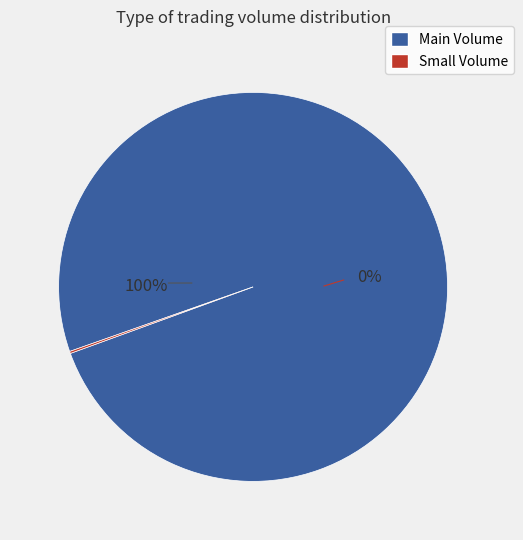

Is it true that 109/12/21 is 39% of the pie?

False